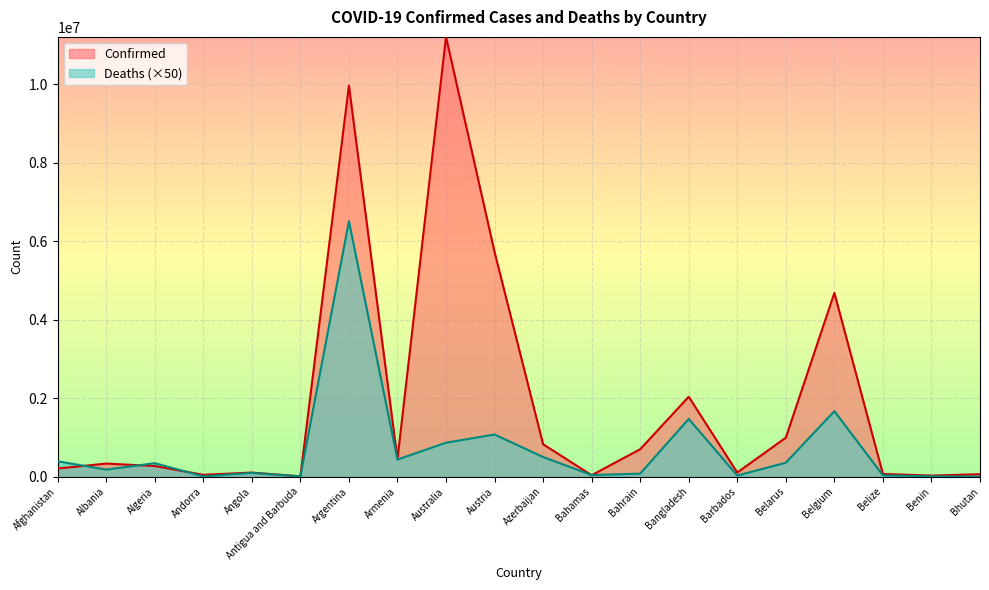

Which series ends up on top after the final intersection of Confirmed and Deaths?

Confirmed